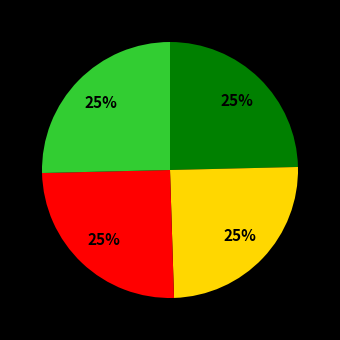

To the nearest percent, what is the average slice percentage?

25%